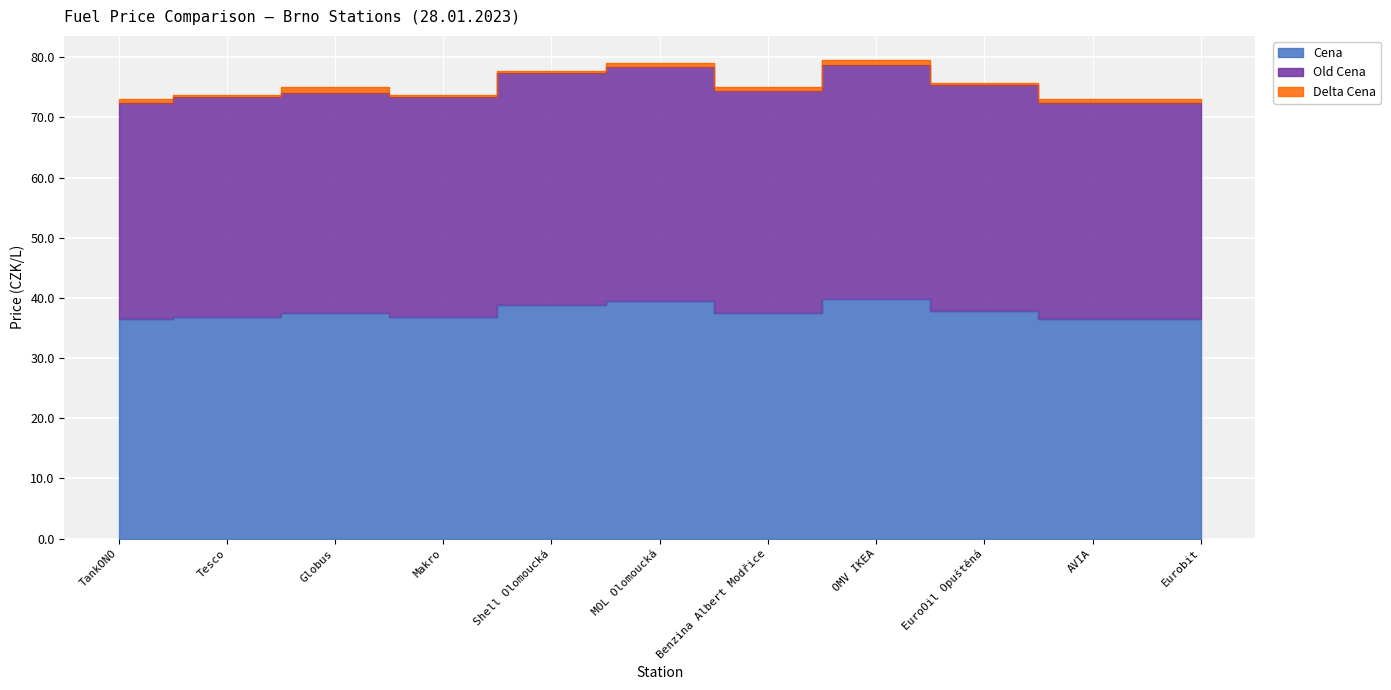

In Cena, how many points are higher than both neighbors (excluding endpoints)?

3